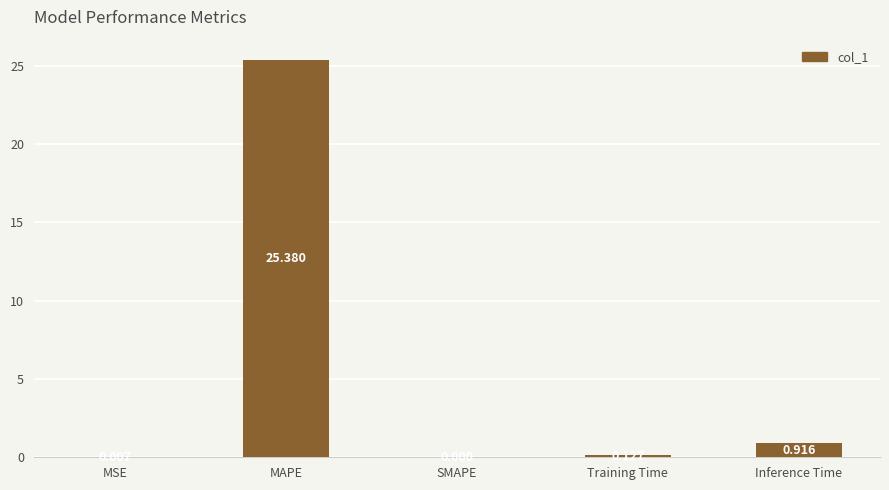

What is the average value?

5.3